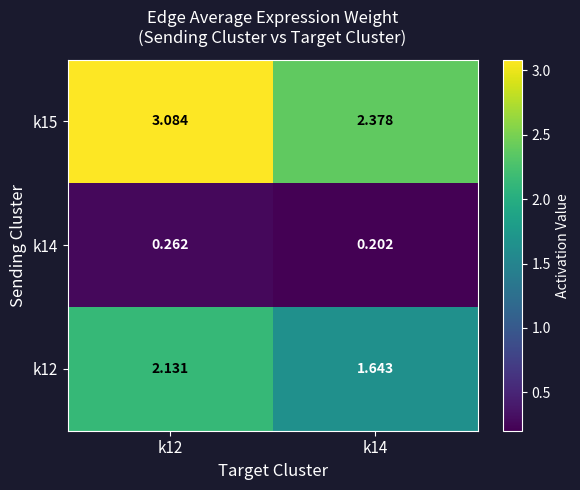

Between k12 and k14, which series saw the biggest shift?

k15